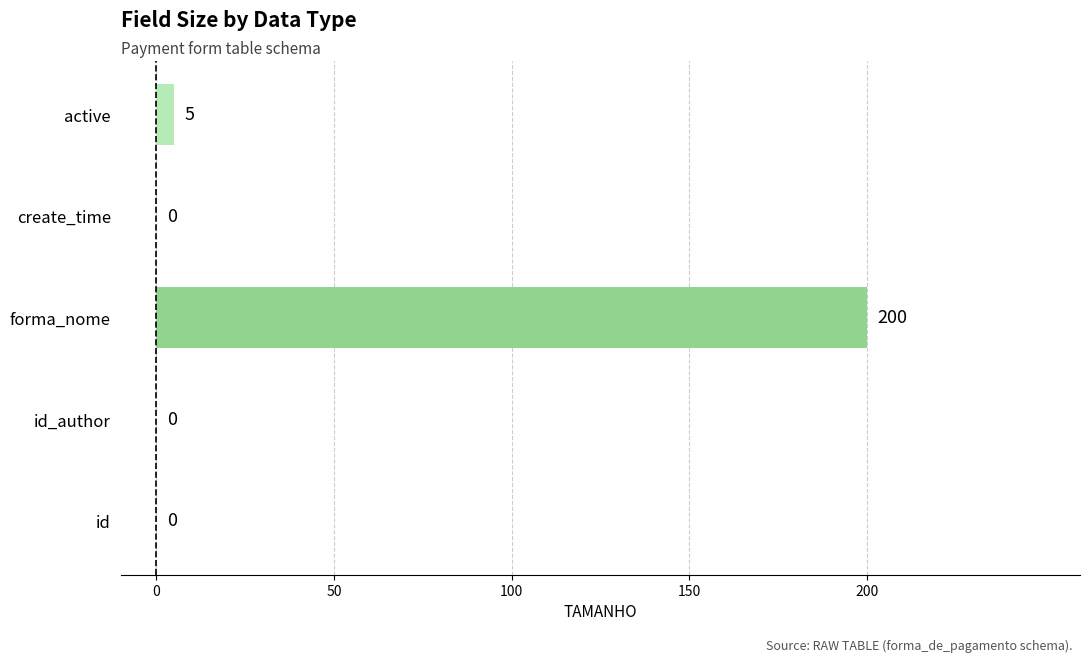

How many categories are shown in the chart?

5